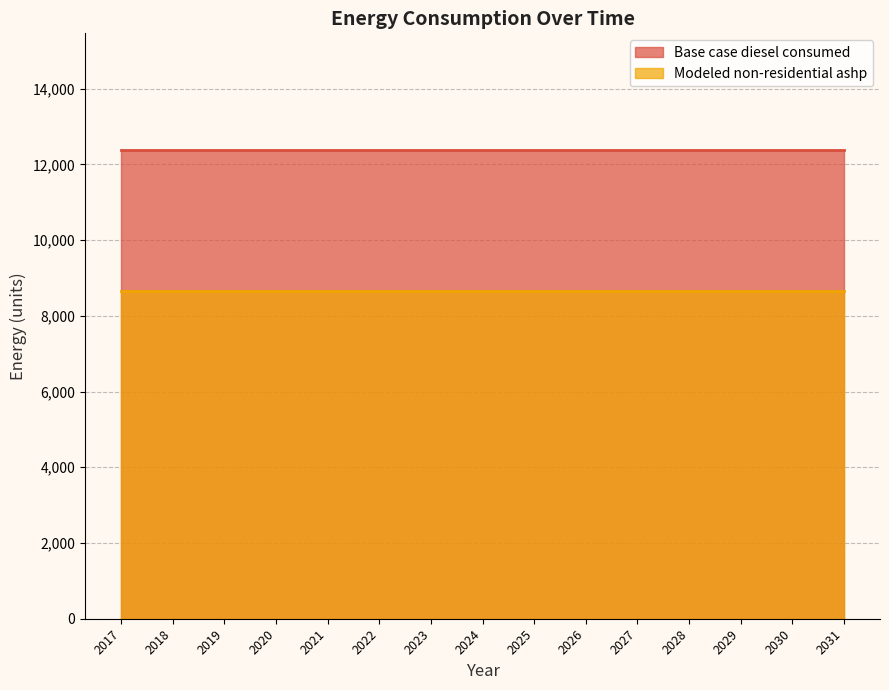

Between 2023 and 2024, which series saw the biggest shift?

Base case diesel consumed